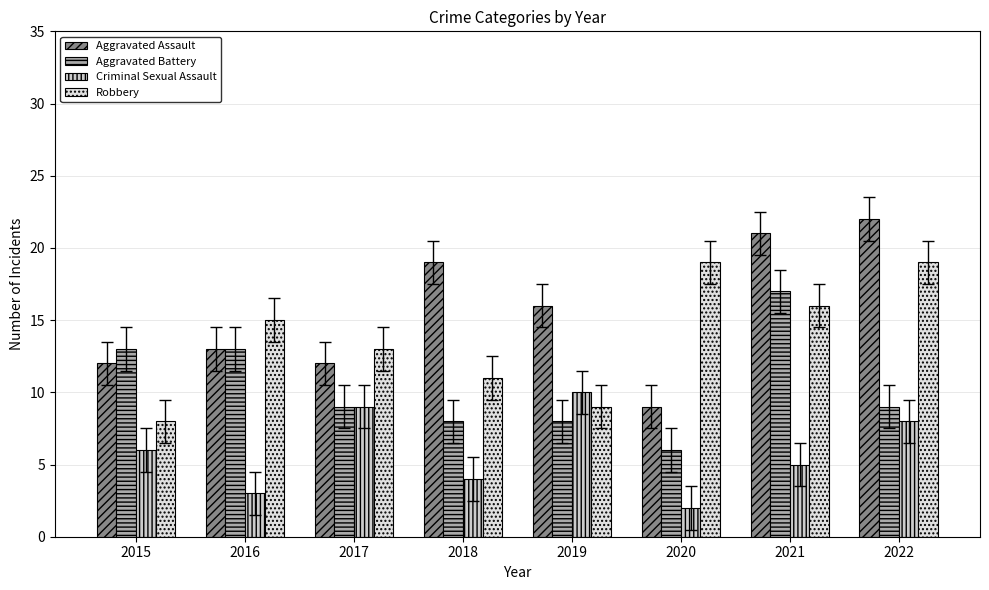

Between 2018 and 2019, which series saw the biggest shift?

Criminal Sexual Assault